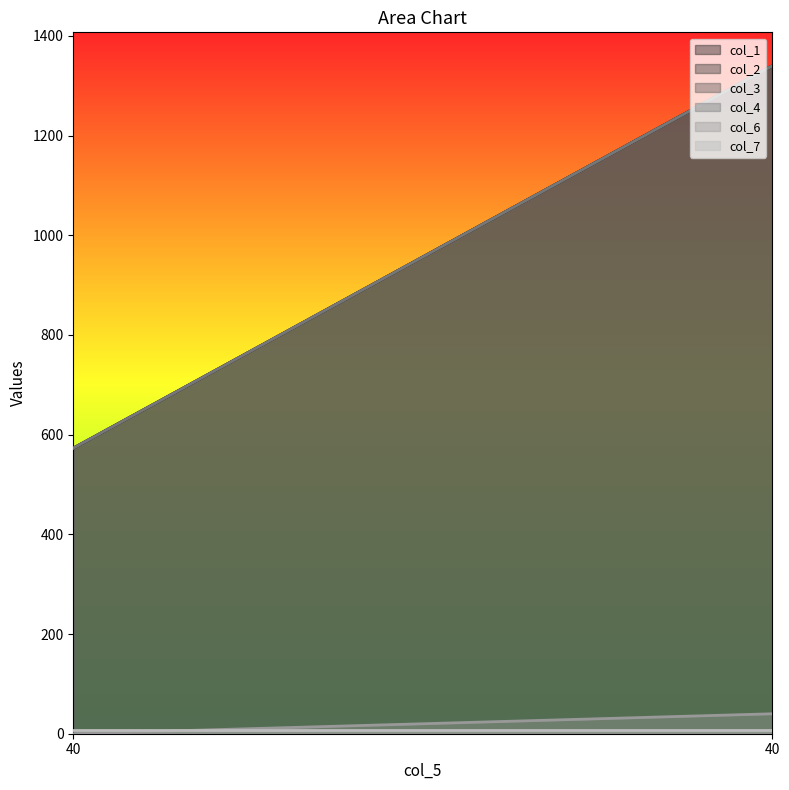

How many categories are shown in the chart?

2